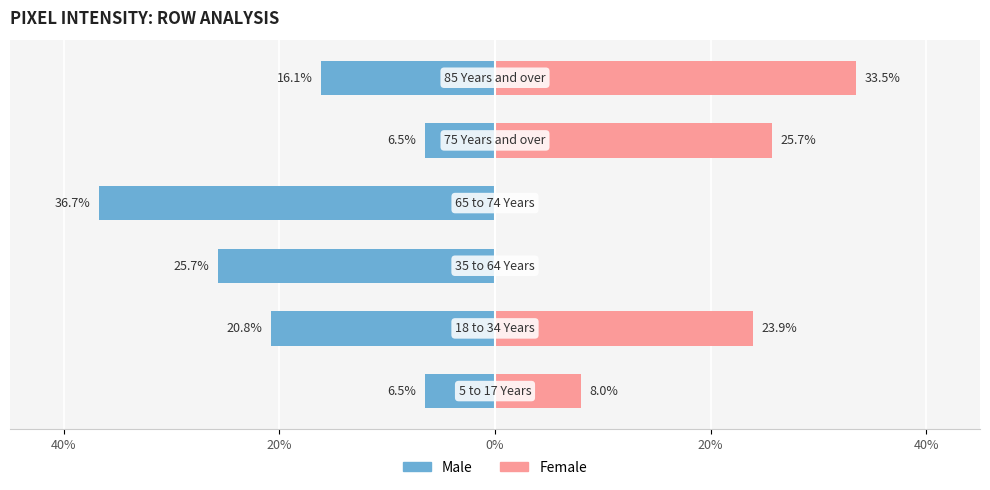

What is the average value of the Male series?

-18.7